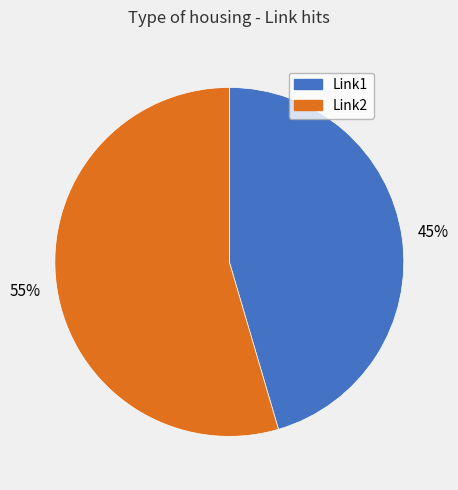

To the nearest percent, what percentage of the pie is Link1?

45%